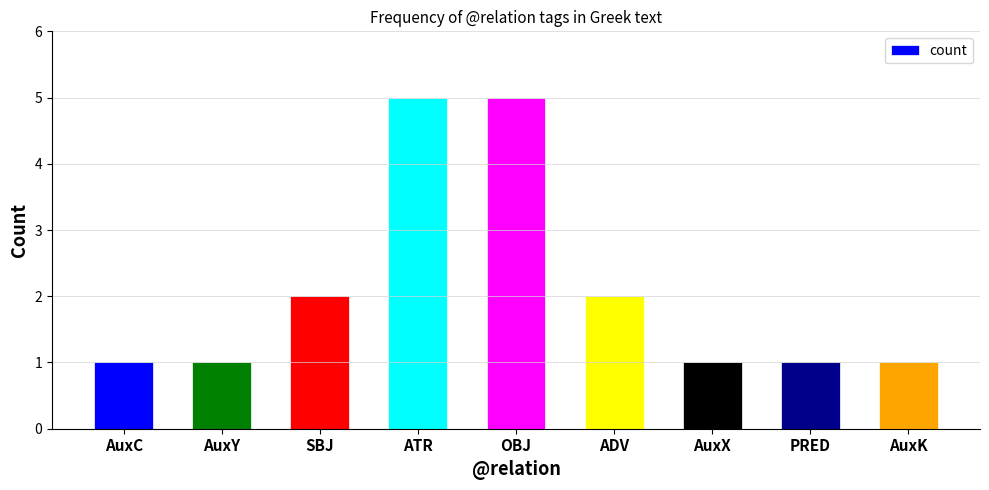

The chart shows a value of 5 at OBJ. True or false?

True